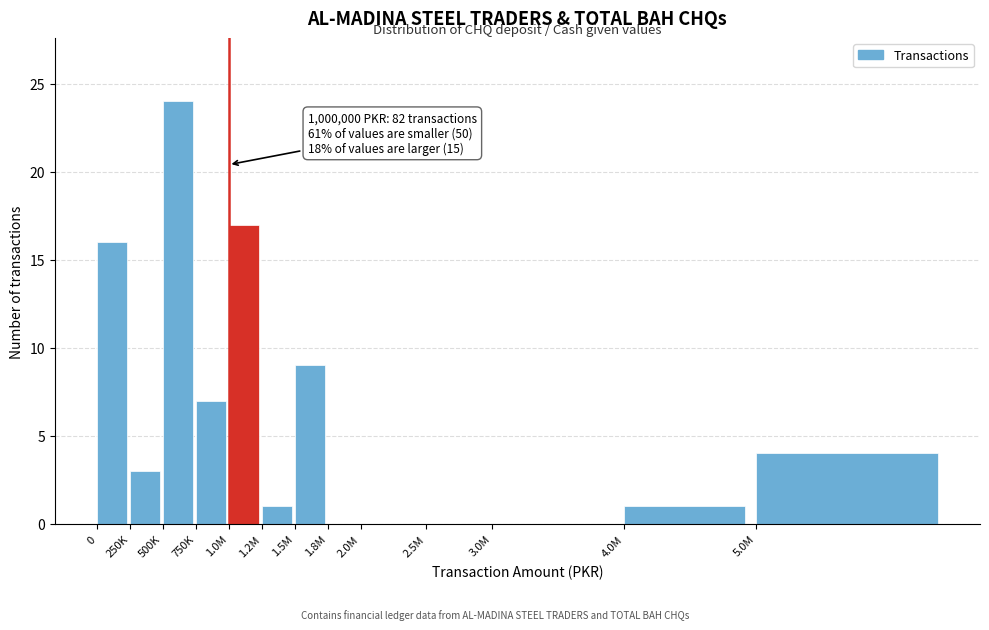

Reading left to right, list all the values displayed in this chart.

0=16	250K=3	500K=24	750K=7	1.0M=17	1.2M=1	1.5M=9	1.8M=0	2.0M=0	2.5M=0	3.0M=0	4.0M=1	5.0M=4